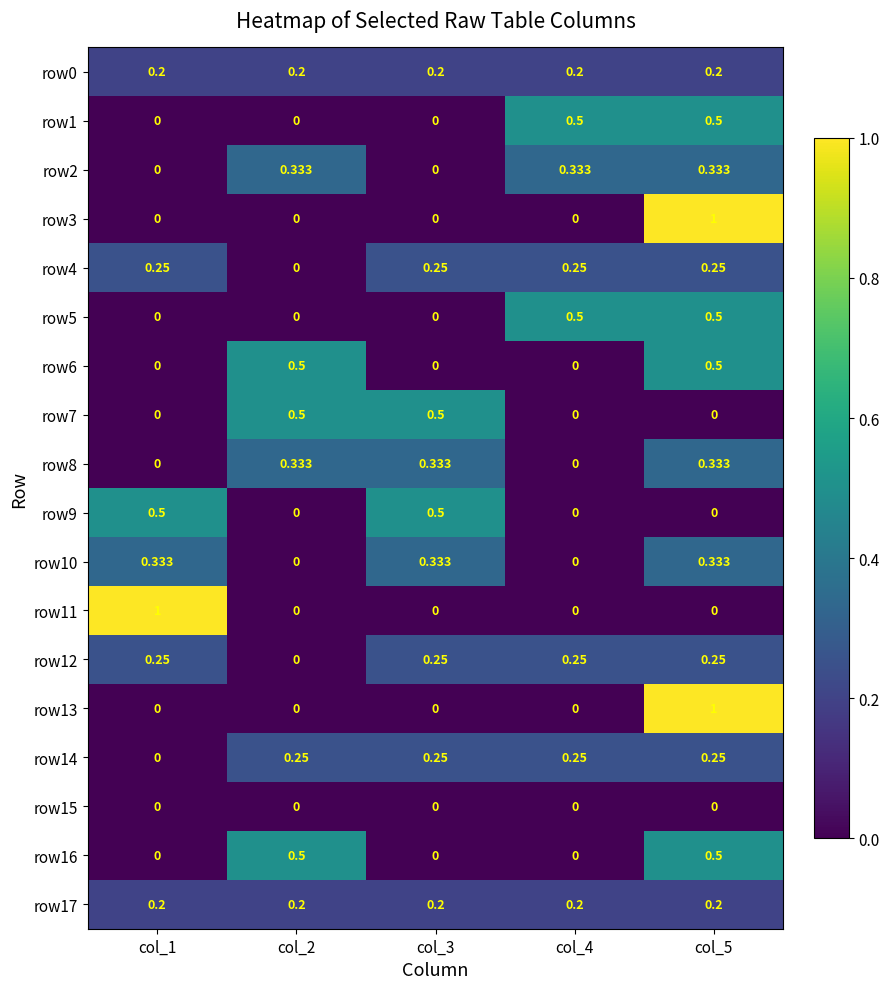

How many categories are shown in the chart?

5